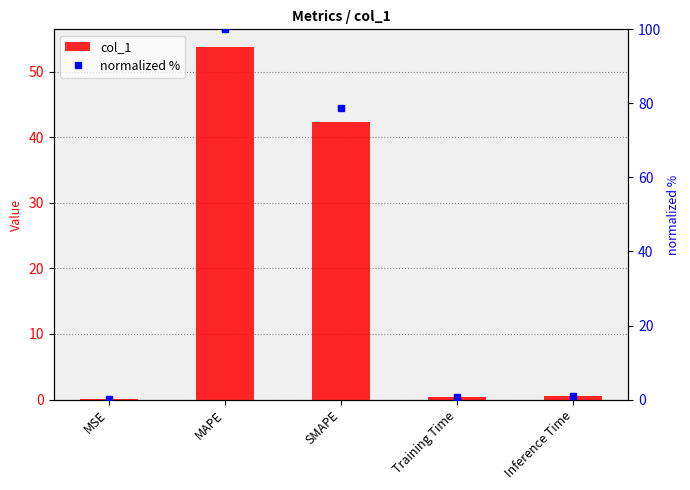

What is the total value across all series at SMAPE?

121.2